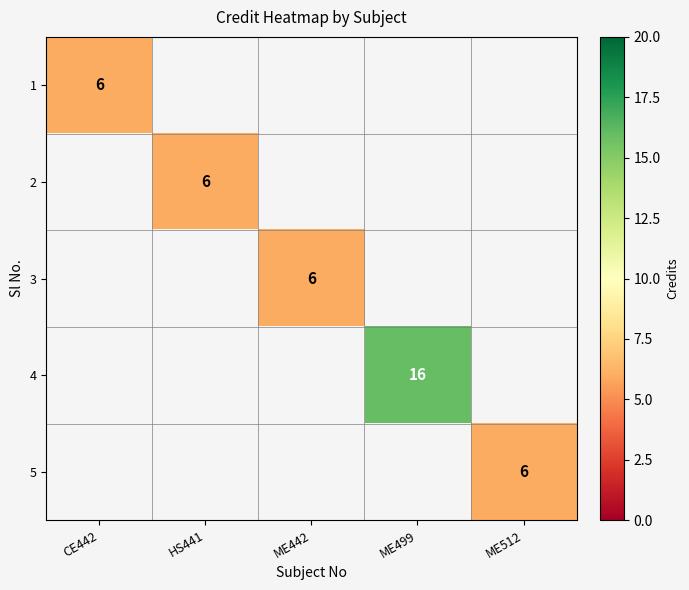

What is the greatest value displayed?

16